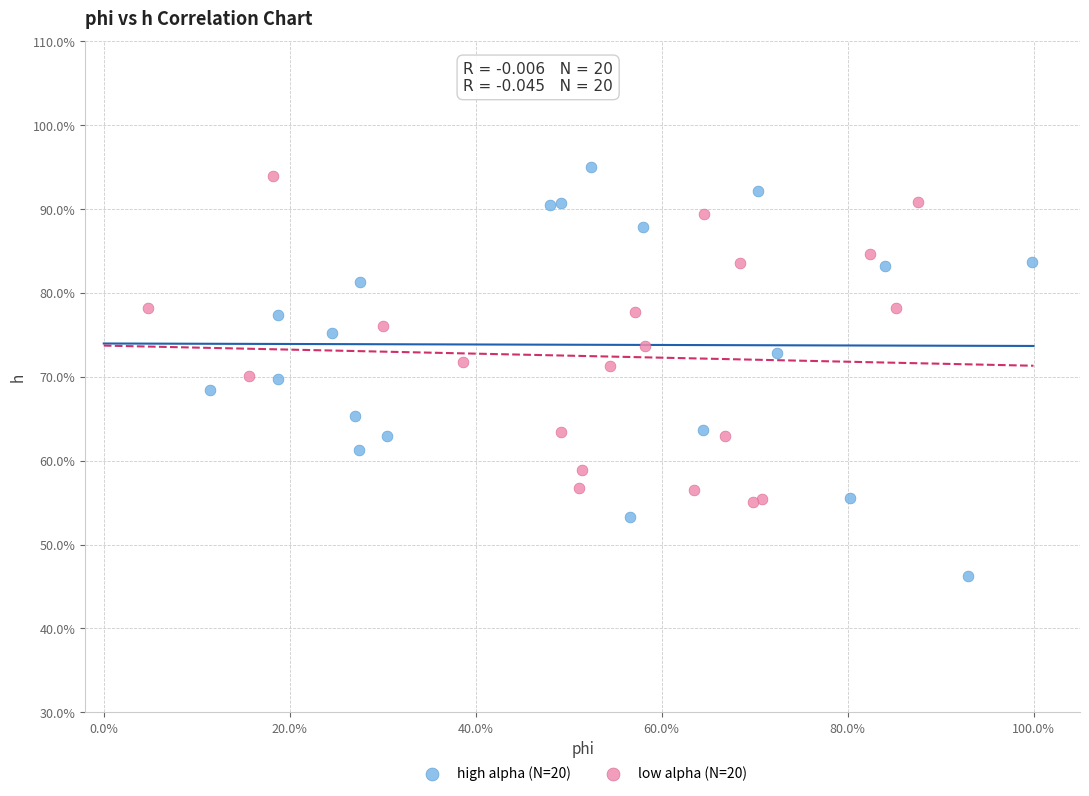

Which series contains the highest Y value?

high alpha (N=20)